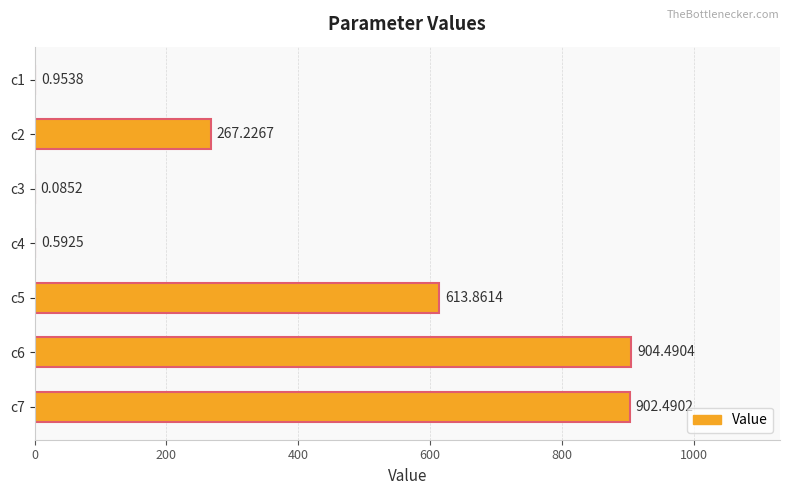

What is the average value?

384.2